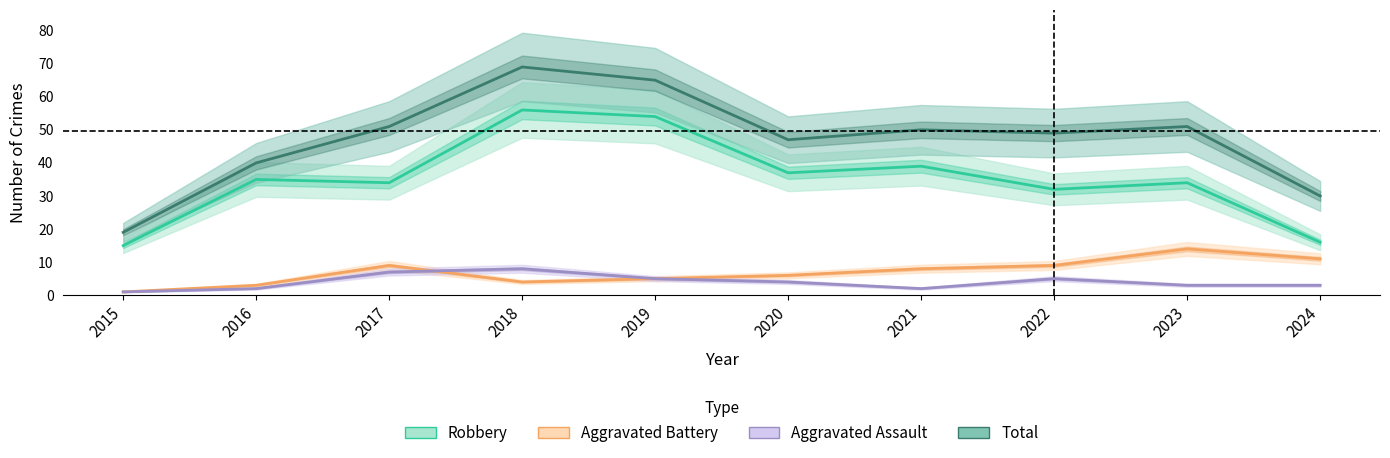

What is the difference between the maximum and second lowest values in the Aggravated Assault series?

6